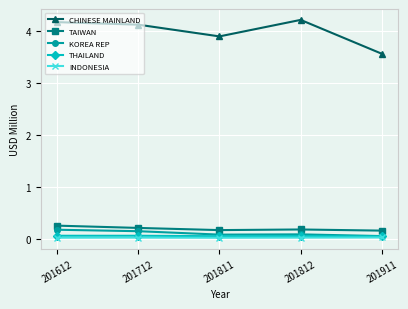

At which category does CHINESE MAINLAND reach its first local peak?

201812